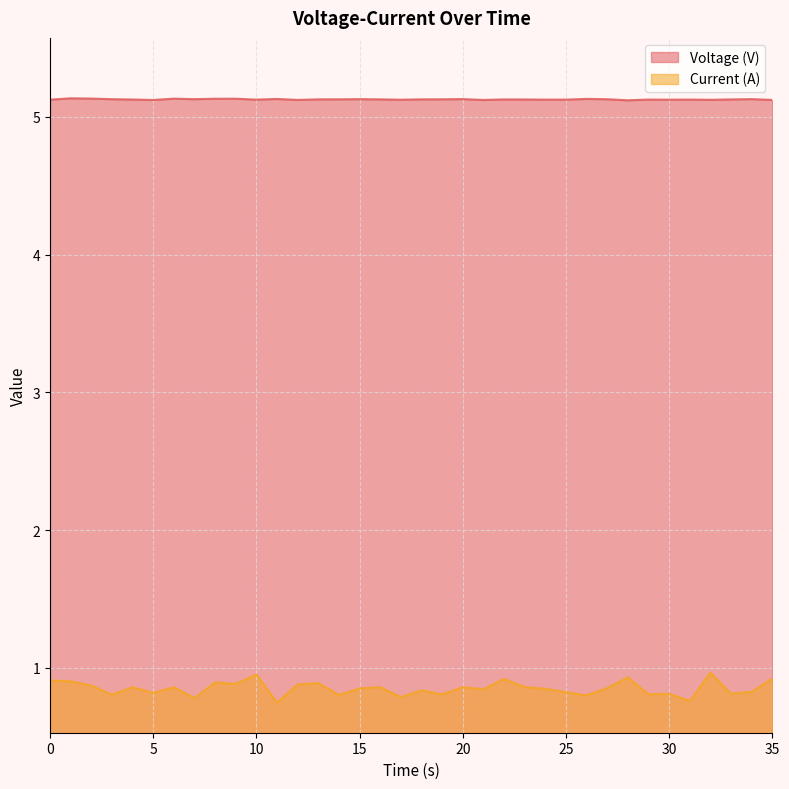

Is the value of Voltage (V) at 6 greater than the value of Current (A) at 26?

Yes